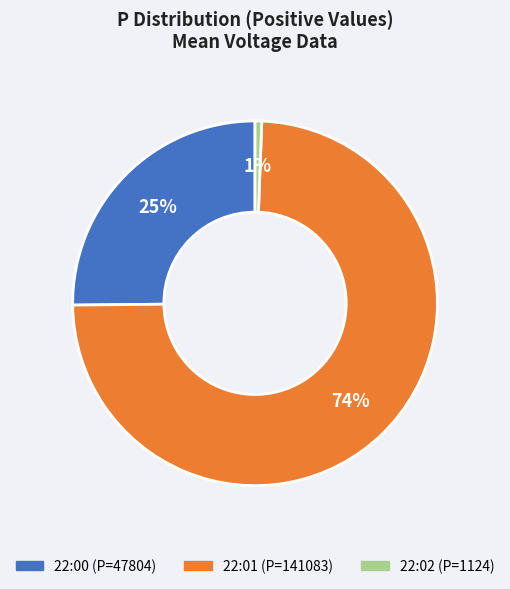

Is there a majority slice in this chart?

Yes